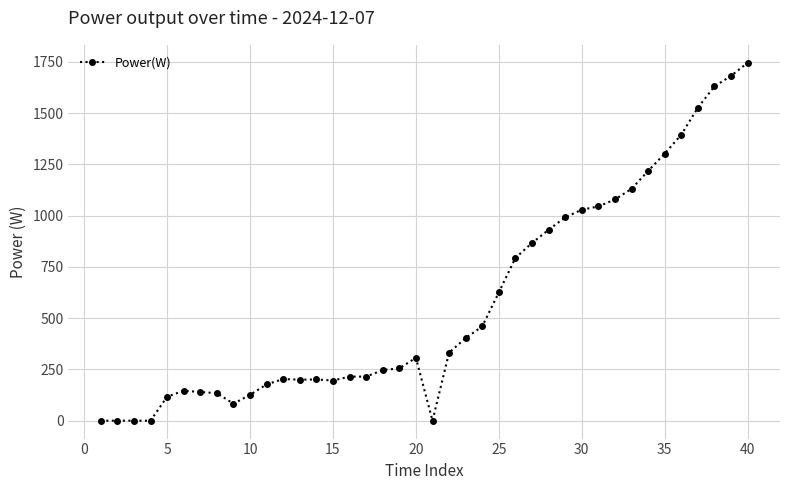

True or false: the data has more than 0 interior local peaks.

True